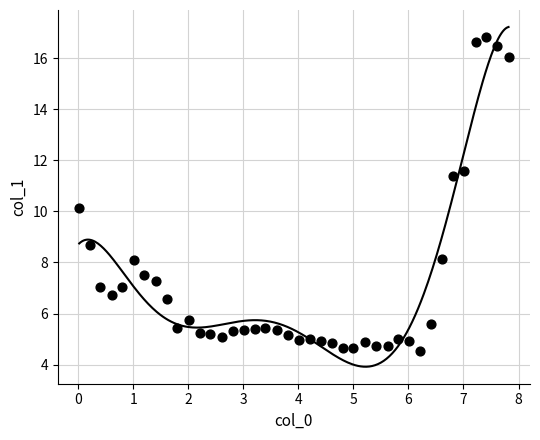

What is the range of X values (max minus min)?

7.8